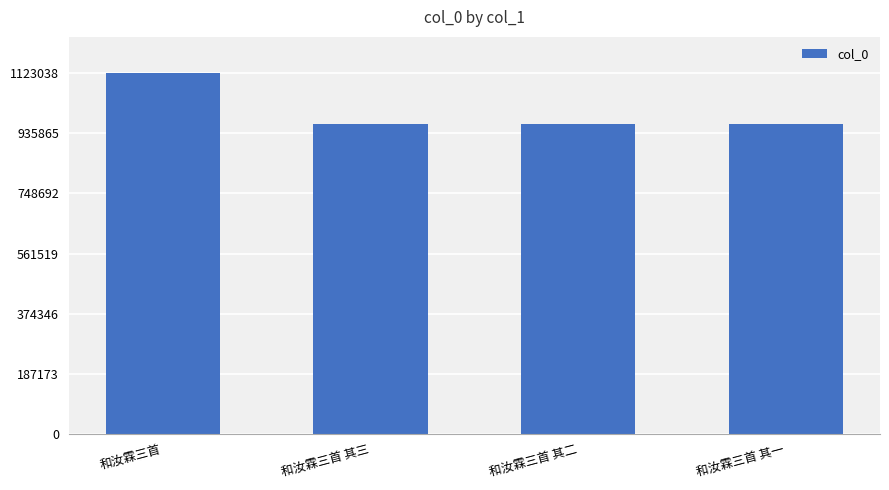

What is the value of the 1st bar from the left?

1123042